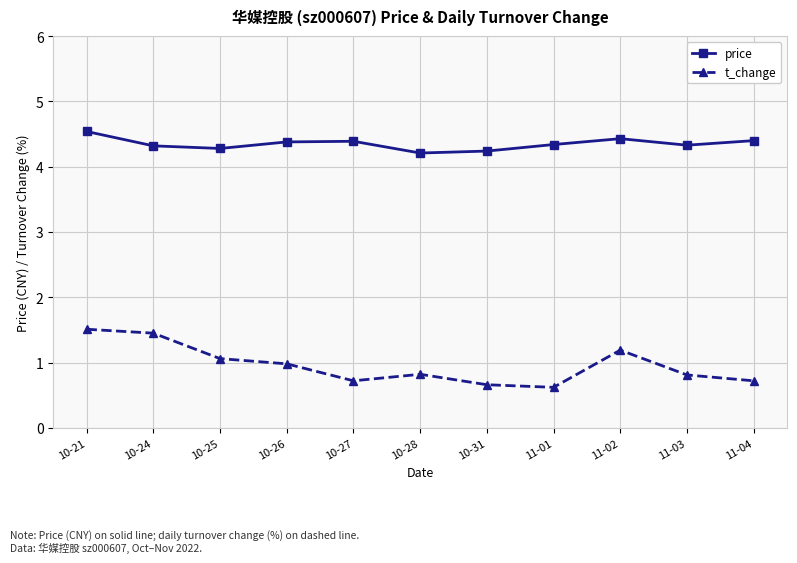

What is the greatest value displayed?

4.5